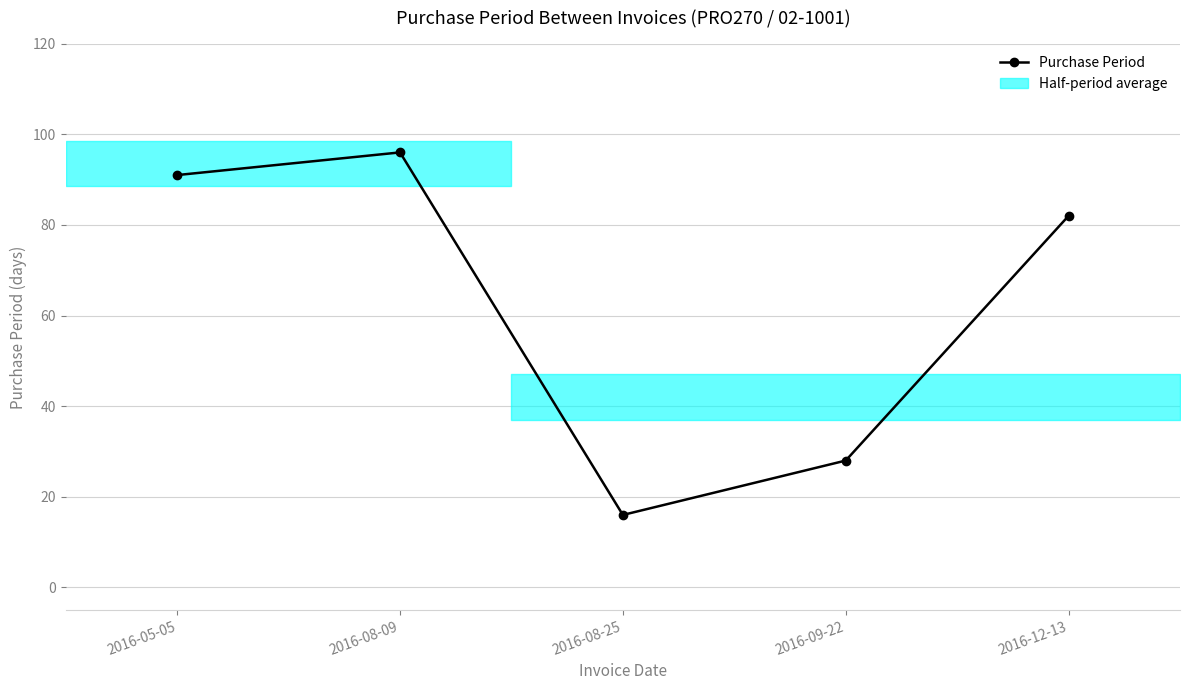

Reading left to right, list all the values displayed in this chart.

91	96	16	28	82